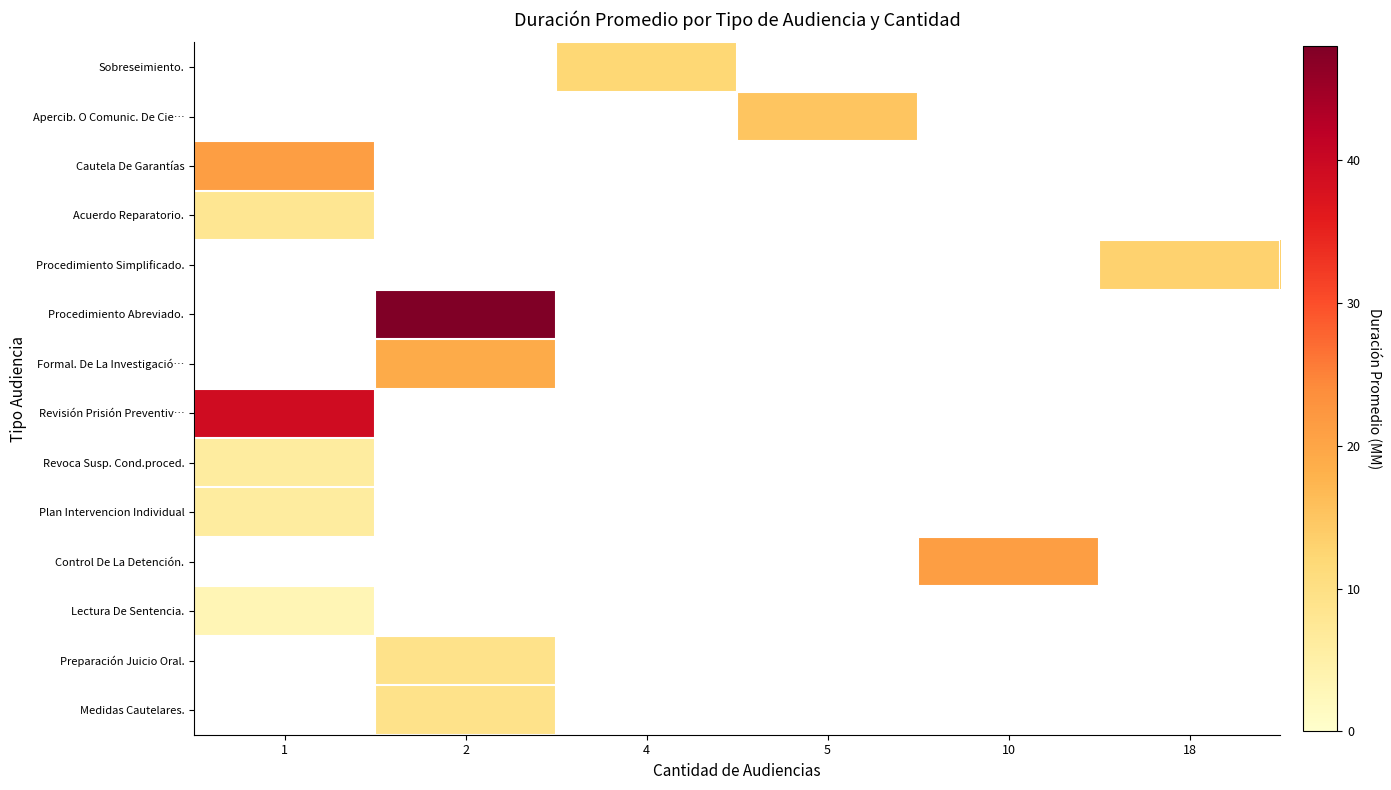

At which label is Plan Intervencion Individual closest to 6?

1